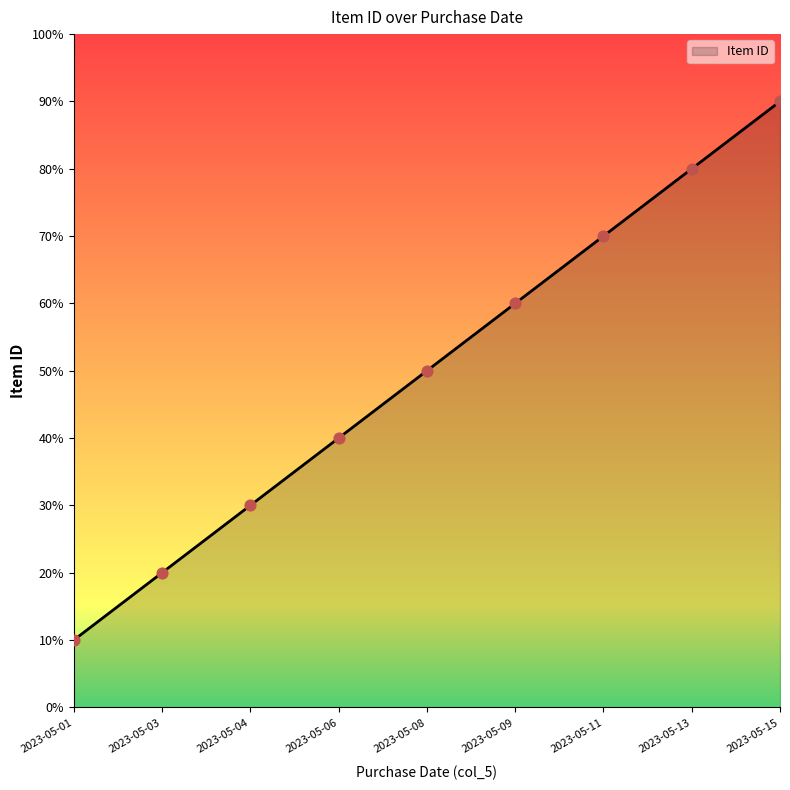

What is the change in value from 2023-05-04 to 2023-05-11?

+4